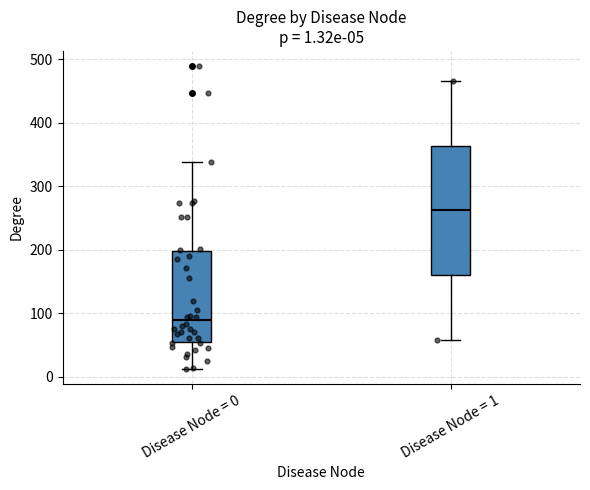

Which box is the tallest, from its lower edge to its upper edge?

Disease Node = 1